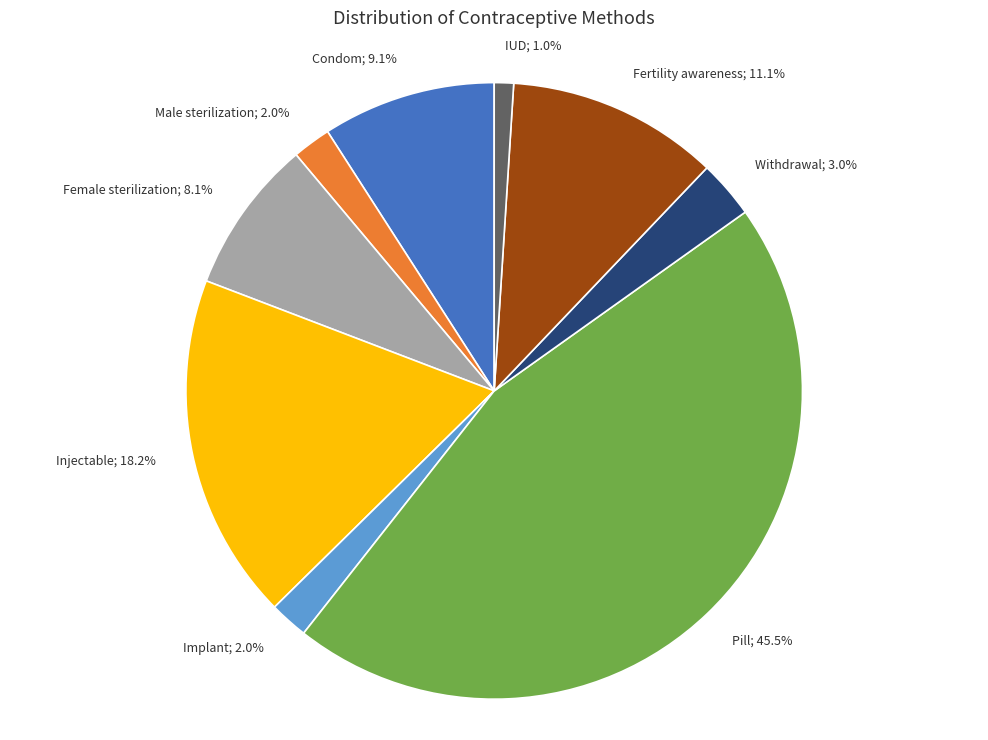

To the nearest percent, what percentage of the pie is Female sterilization?

8%